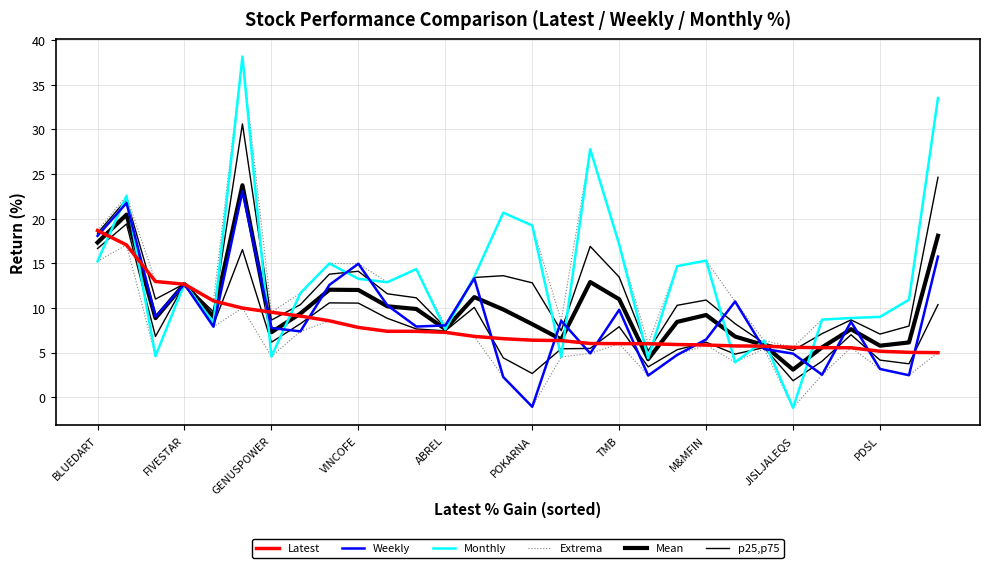

How many series are shown in this chart?

6